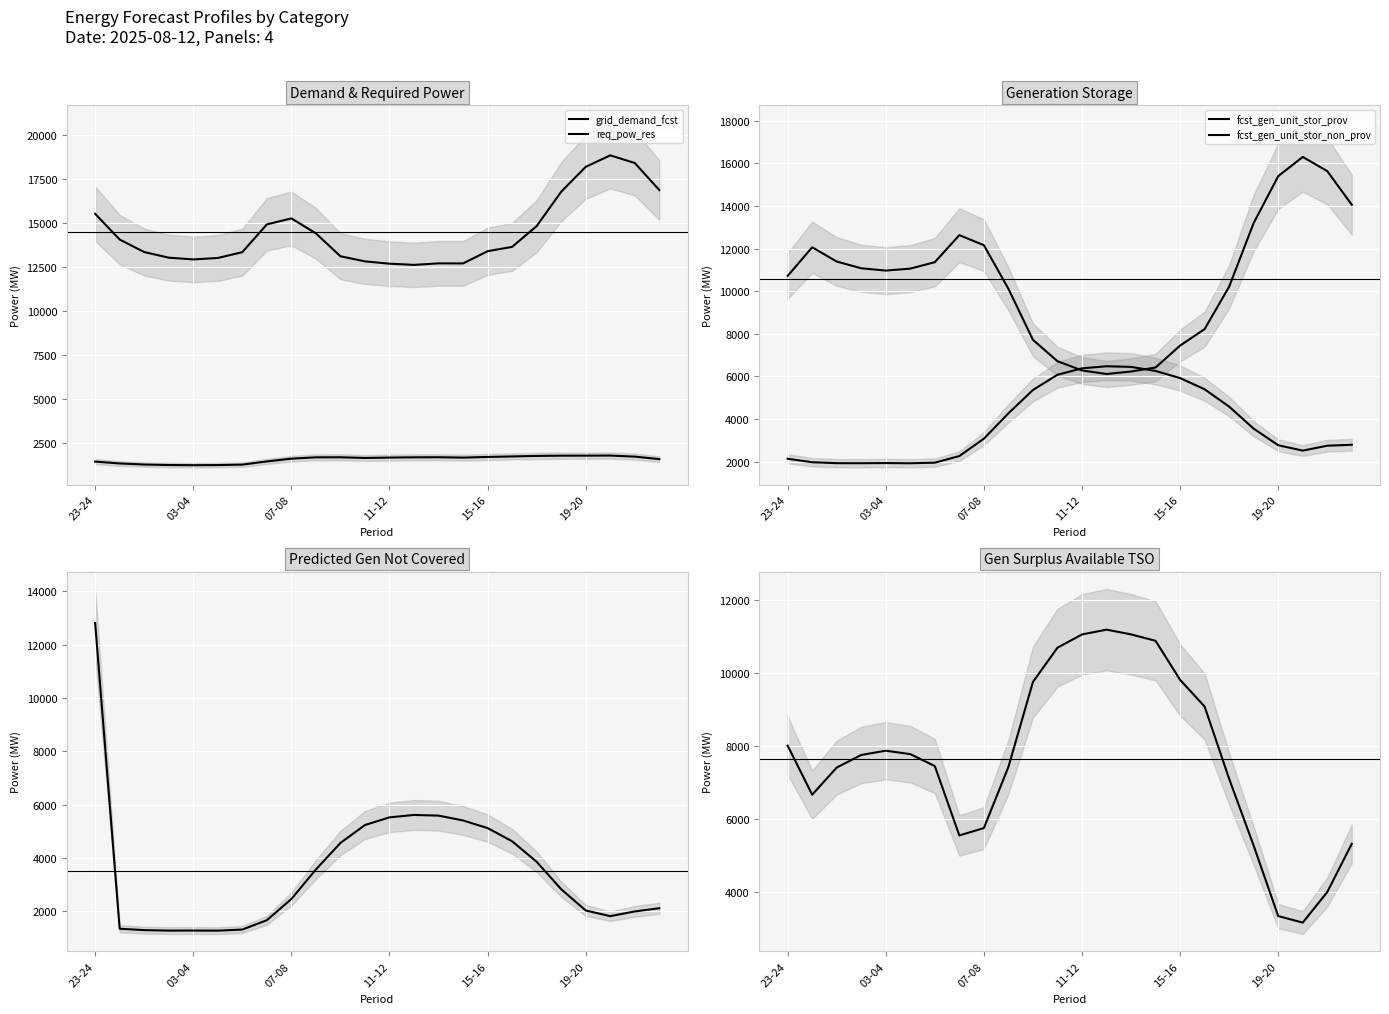

Which series has the largest total across all categories?

grid_demand_fcst